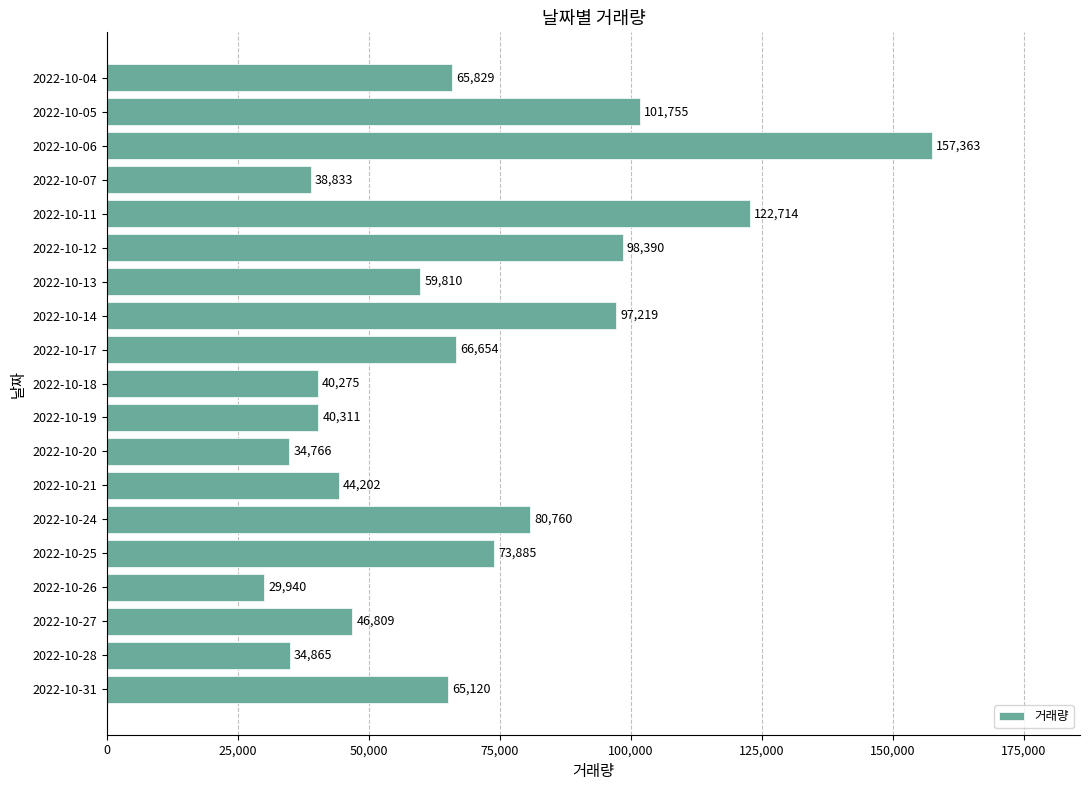

Is it true that the value at 2022-10-26 is 39924?

False